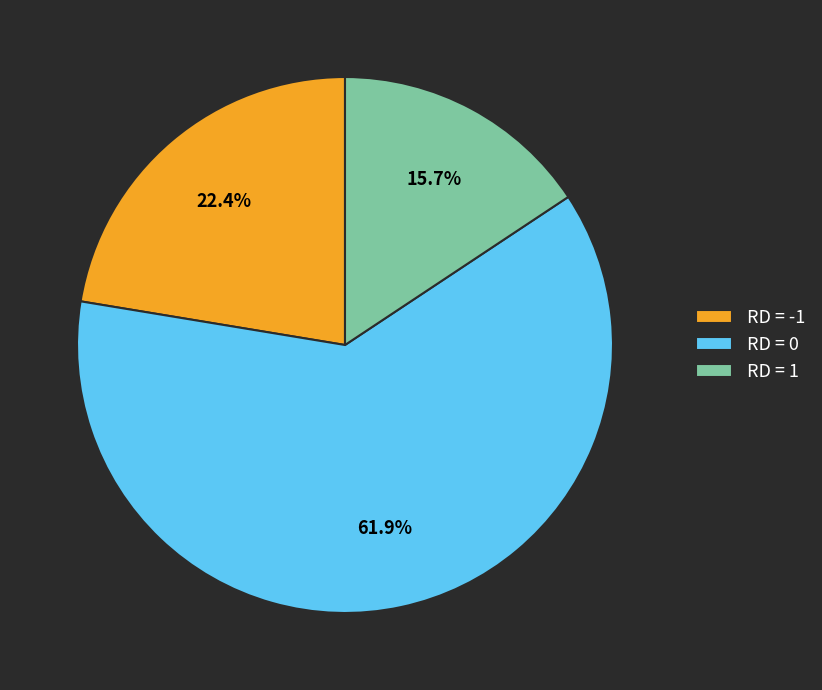

Between RD = -1 and RD = 1, which is larger?

RD = -1